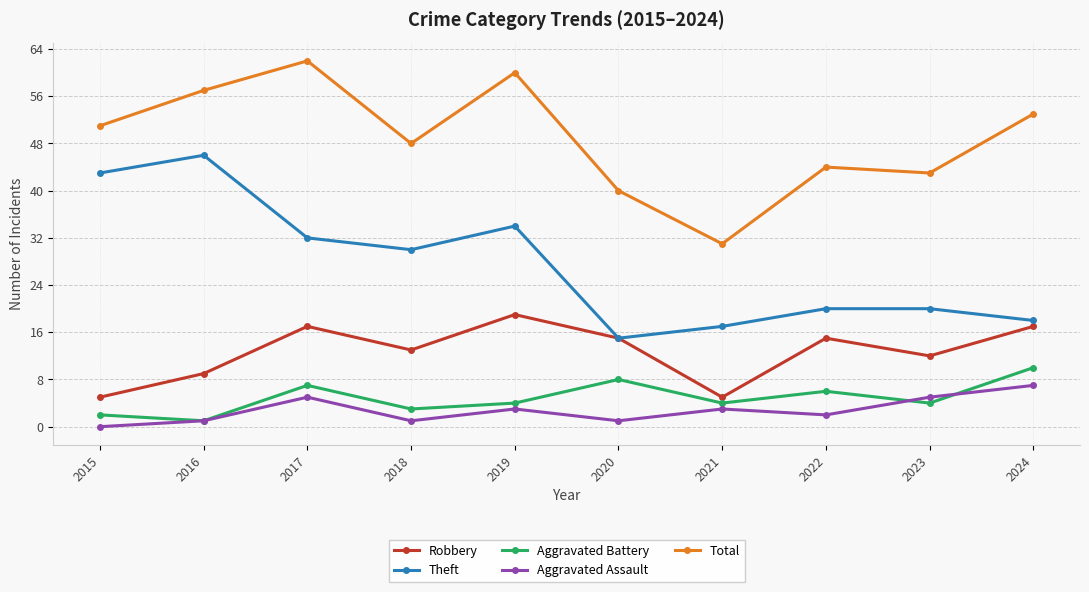

Which category has the highest value in the Theft series?

2016